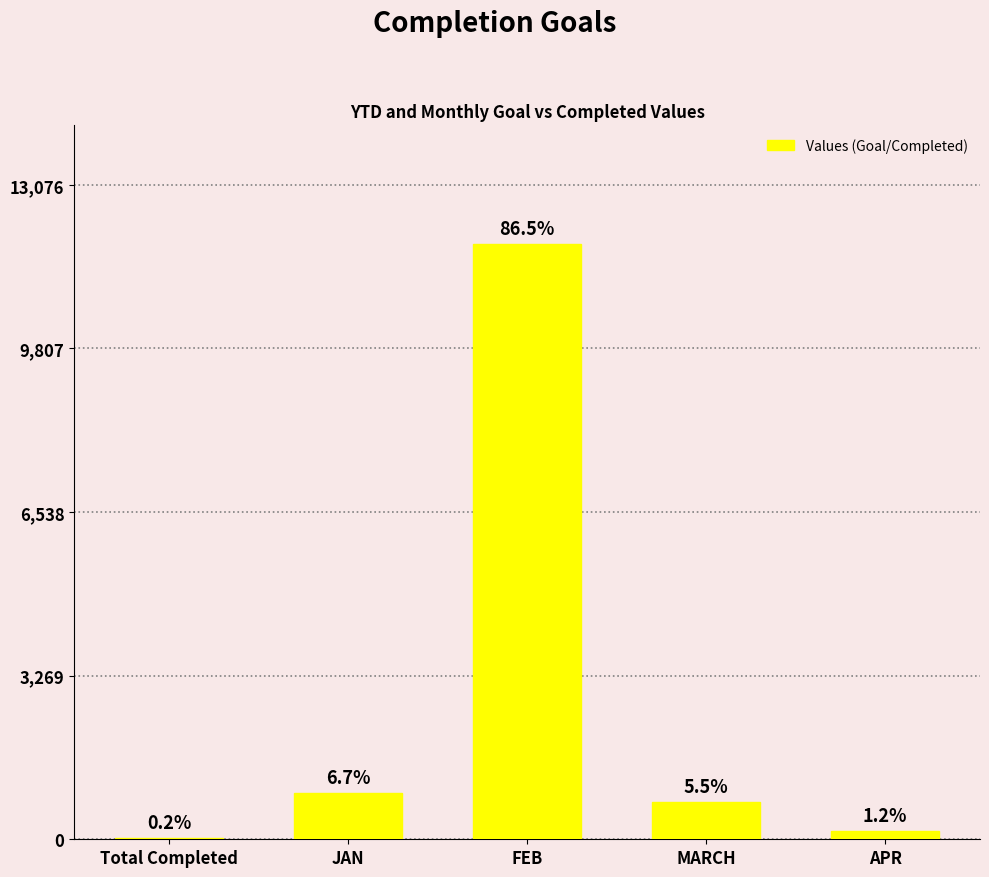

Which label corresponds to the smallest value in the chart?

Total Completed